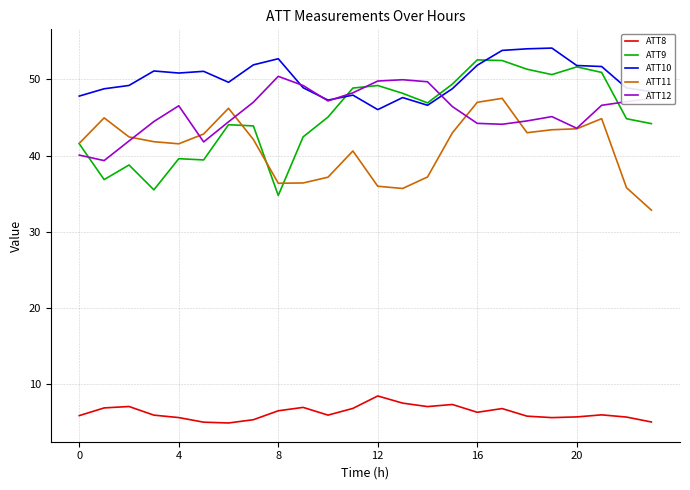

What is the greatest value displayed?

54.1